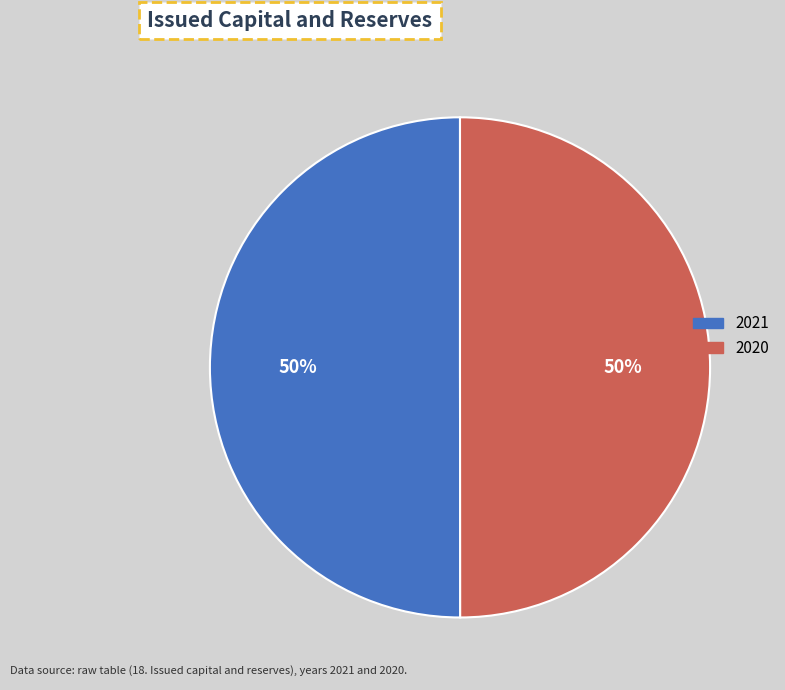

How many segments does this pie chart have?

2